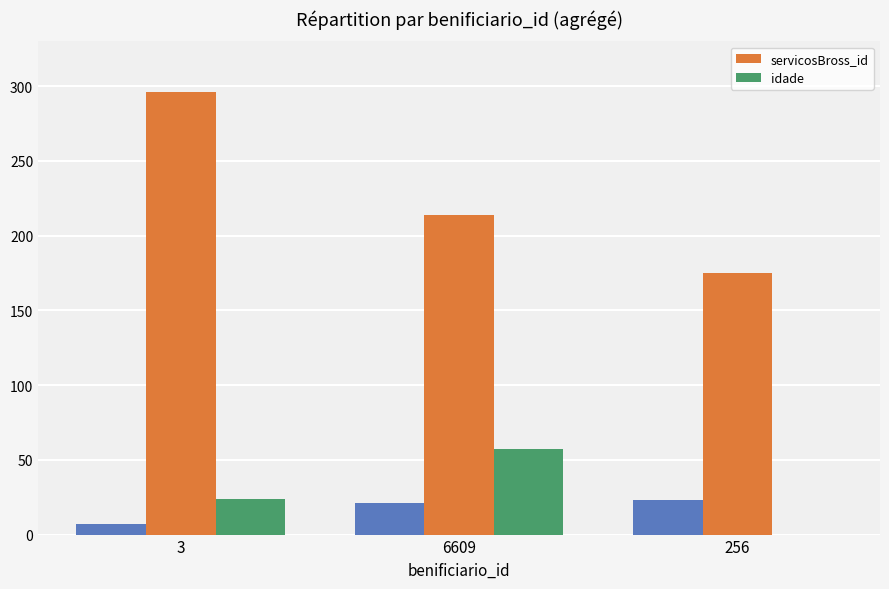

The servicosBross_id series shows 214 at 6609. True or false?

True